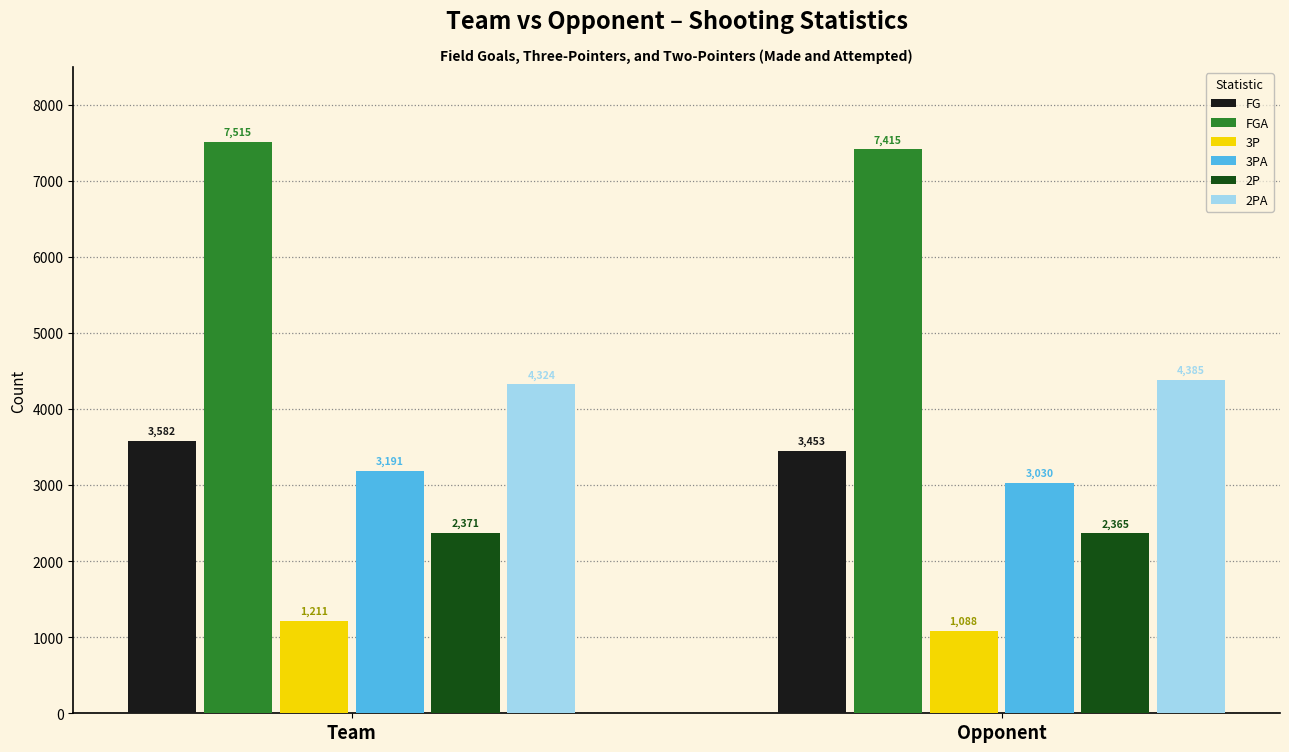

Which series changed the most between Team and Opponent?

3PA